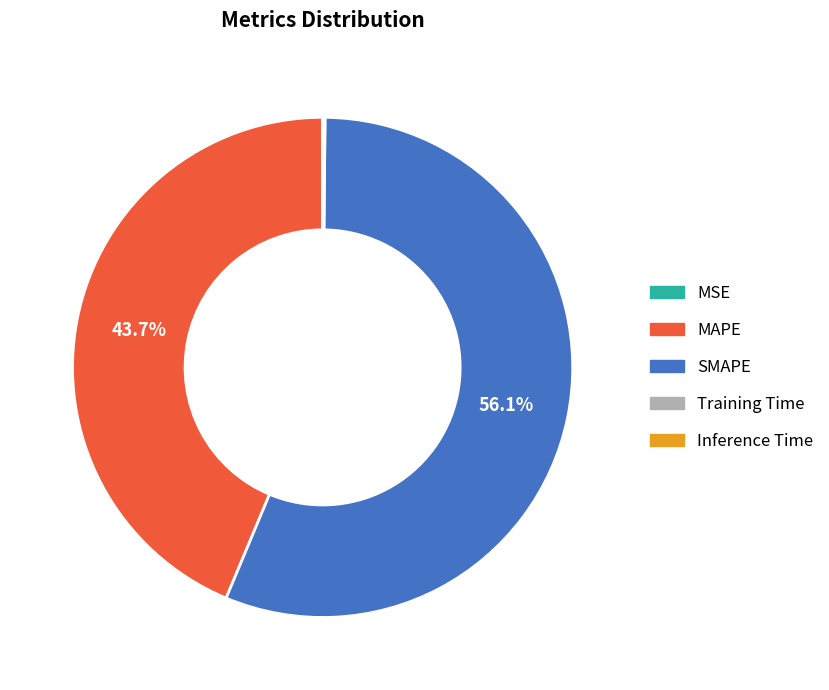

Which slice is the largest?

SMAPE